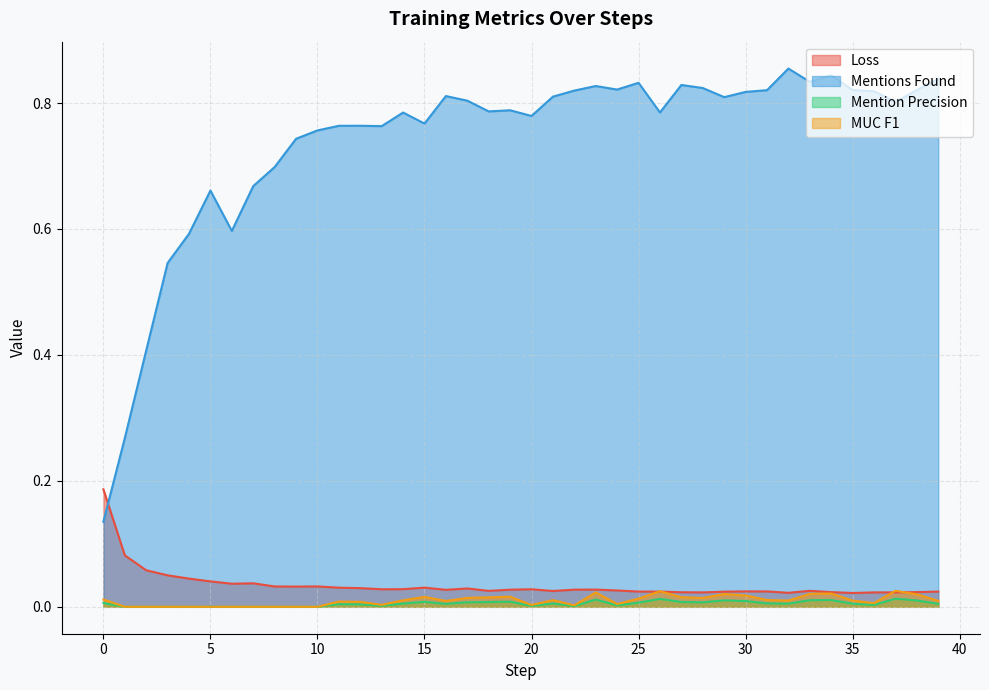

Rank the series by their maximum value, from lowest to highest.

Mention Precision, MUC F1, Loss, Mentions Found